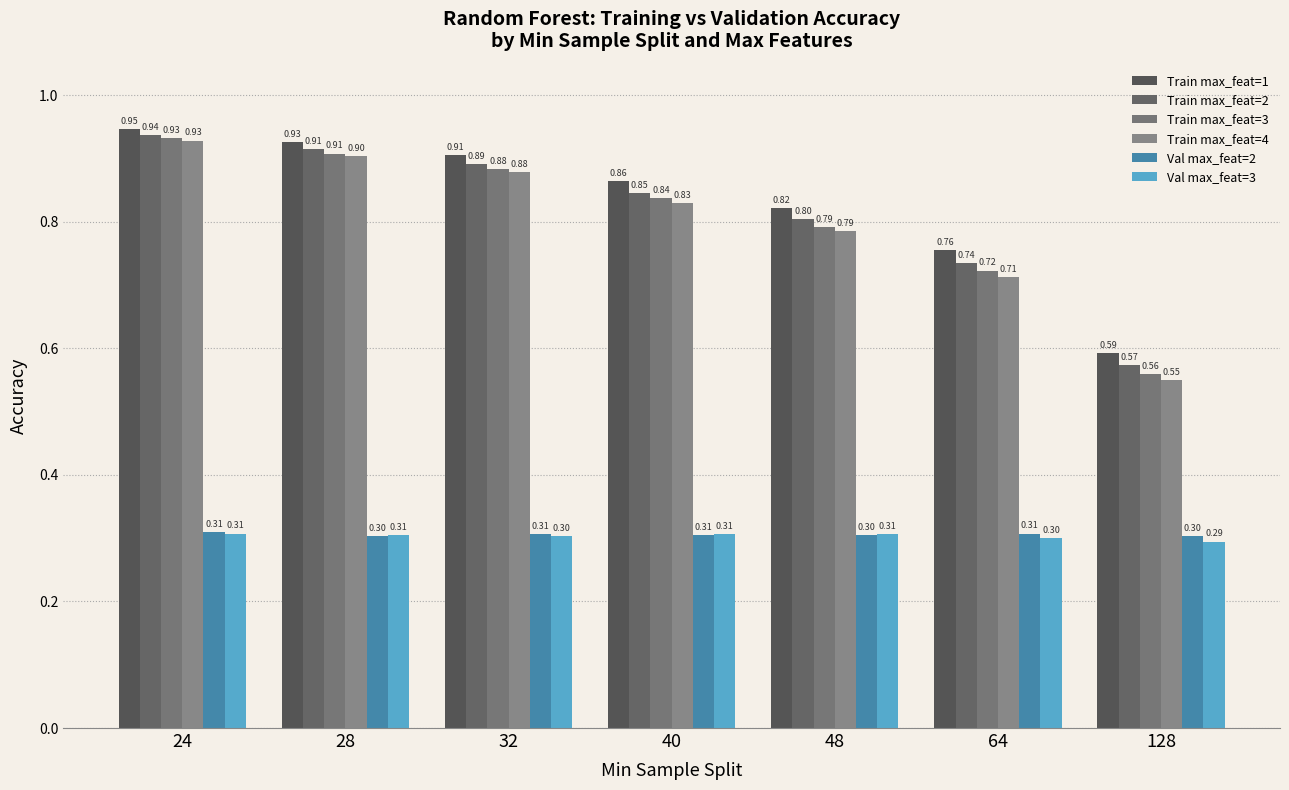

What is the value of the Train max_feat=3 bar at the 6th from the left?

0.7